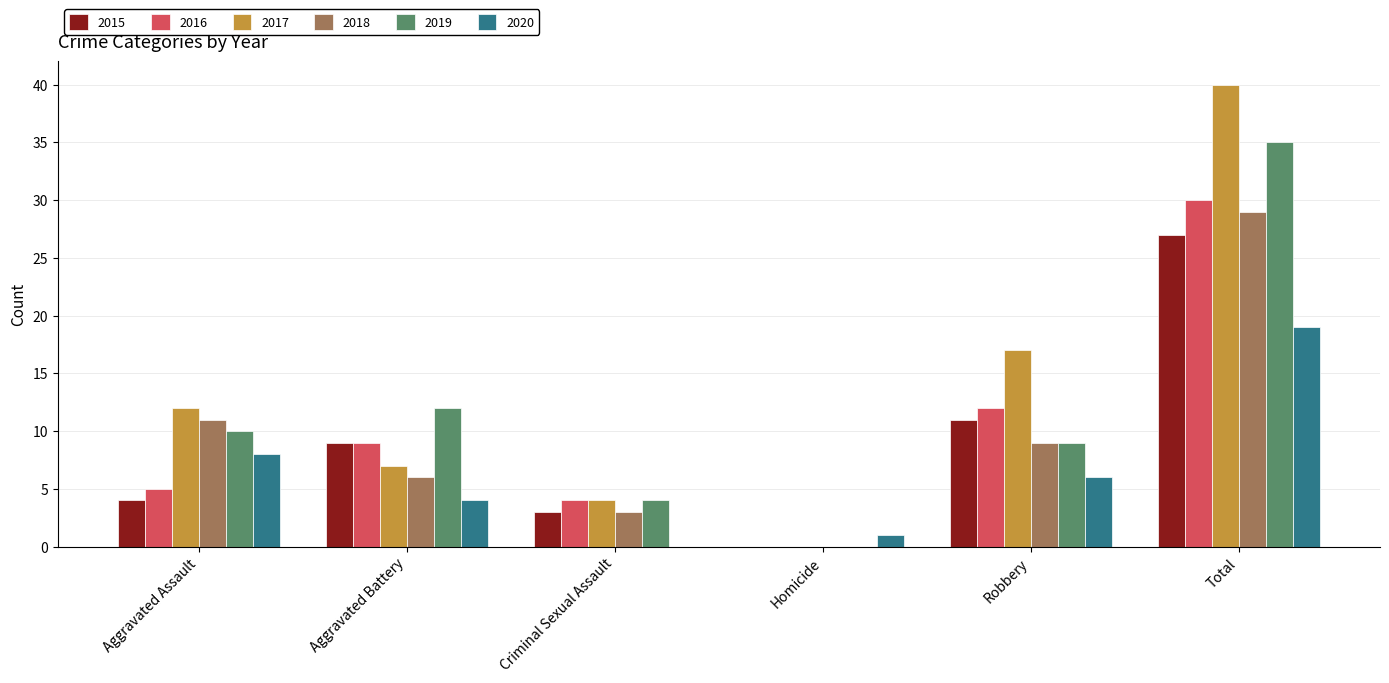

At which label is 2018 closest to 14?

Aggravated Assault